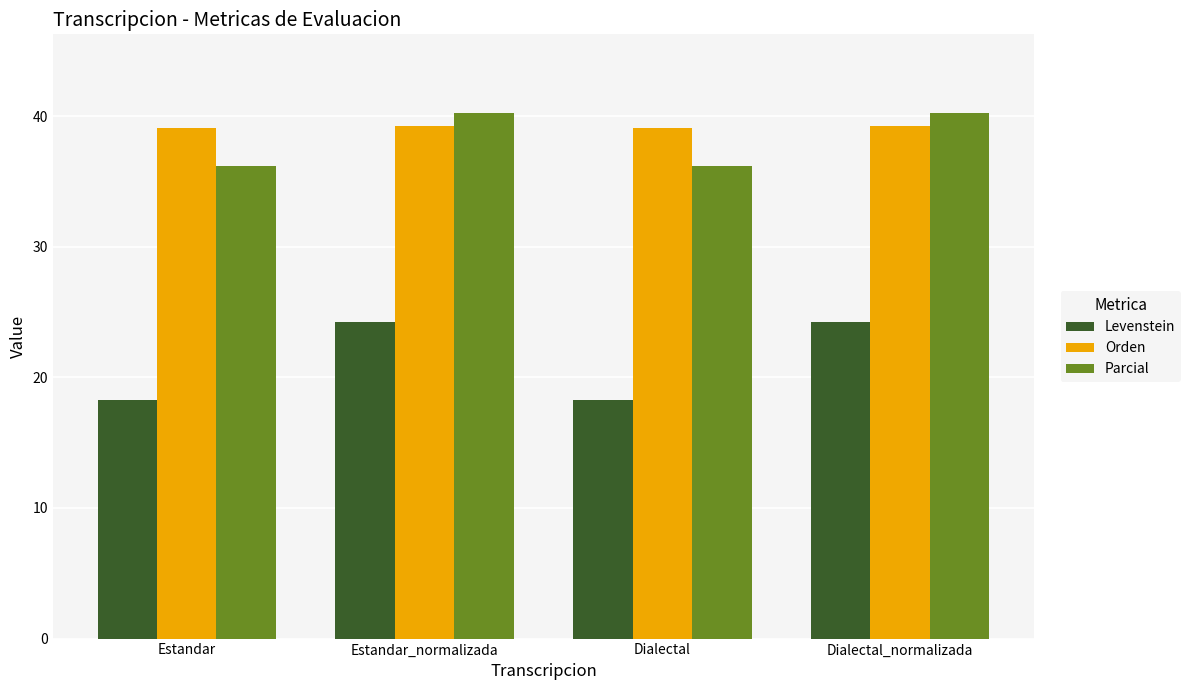

What is the label of the 4th bar from the left?

Dialectal_normalizada